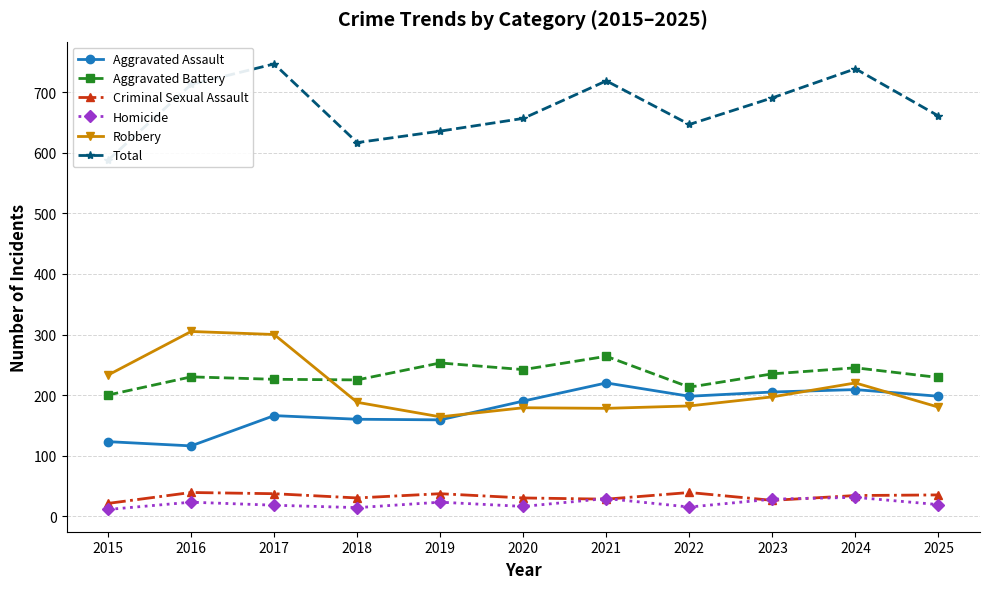

What is the sum of the Homicide values at 2019 and 2020?

39